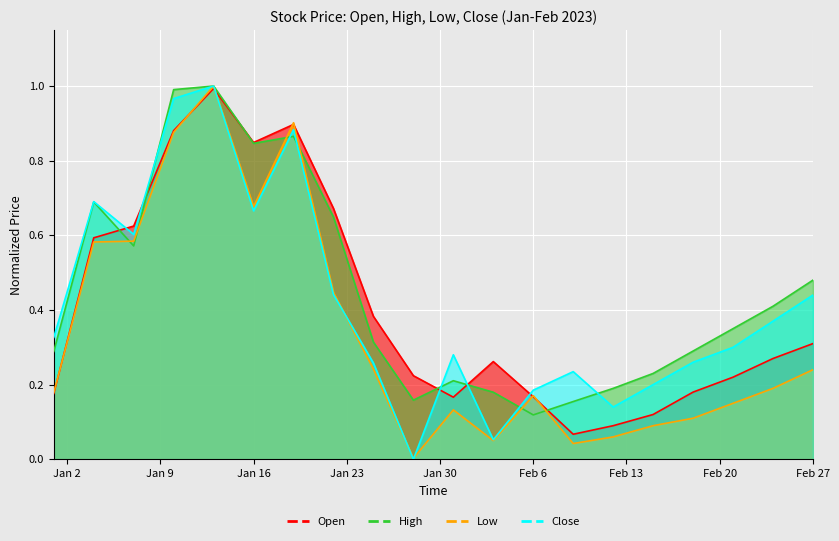

What is the label of the 14th point from the left?

2023-02-09